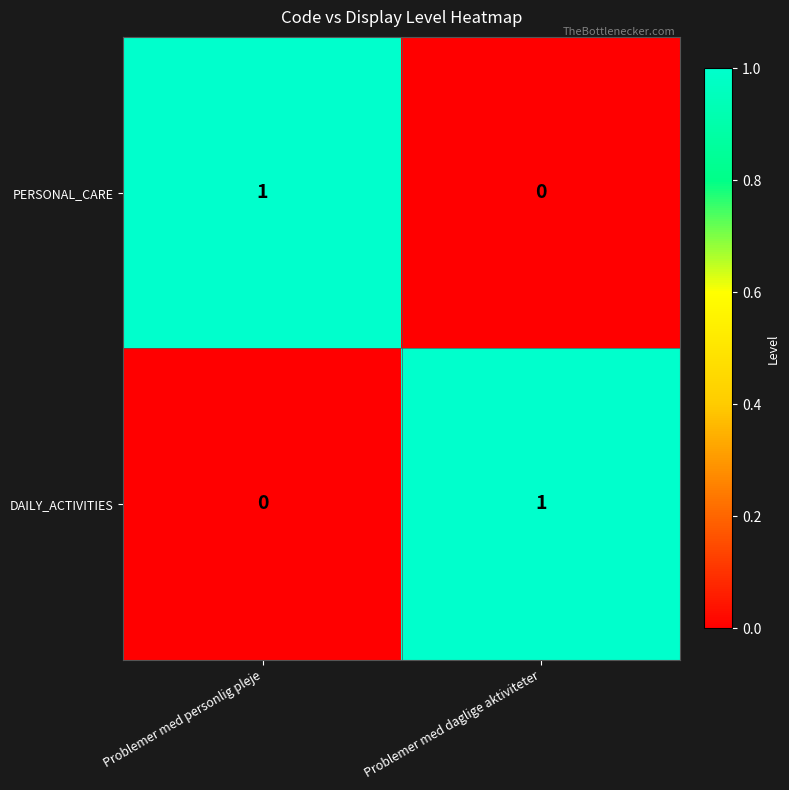

Which category has the lowest value in the PERSONAL_CARE series?

Problemer med daglige aktiviteter